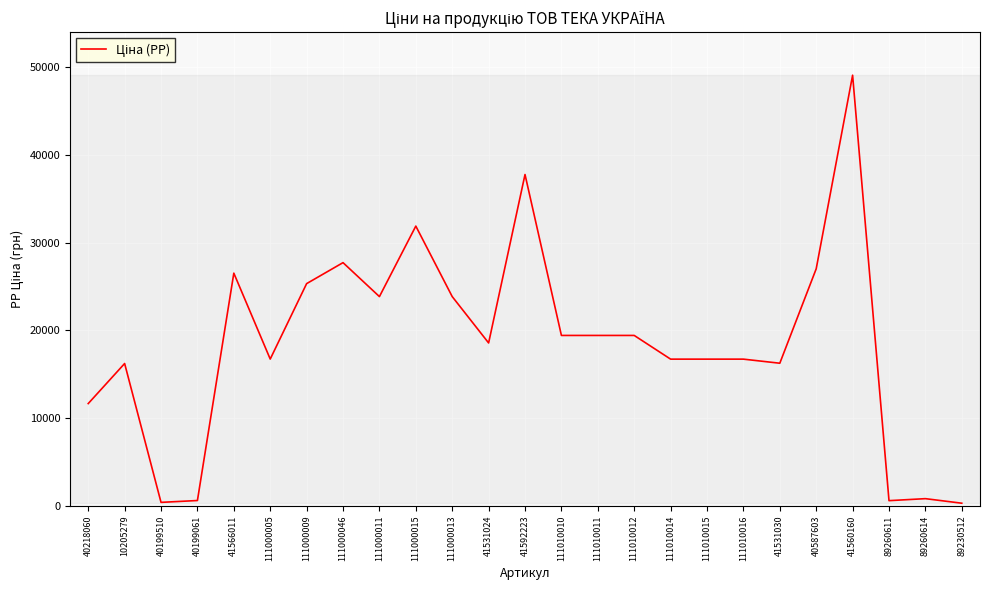

The value at 111000013 is 23861. True or false?

True